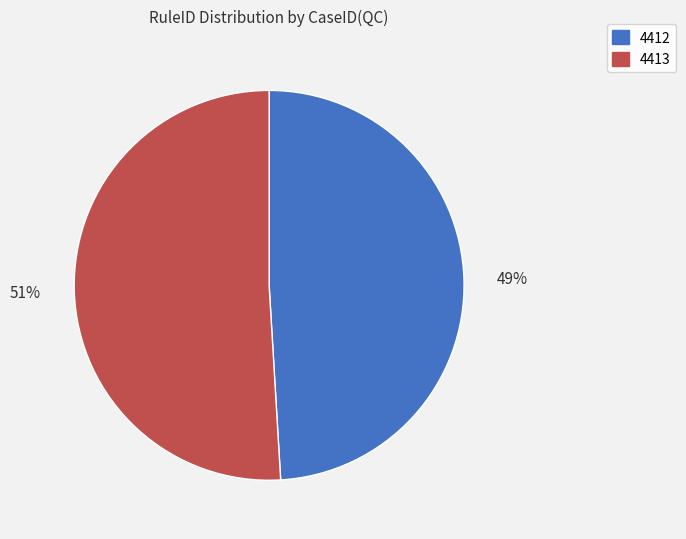

To the nearest percent, what is the difference between the 4412 and 4413 slice percentages?

2%